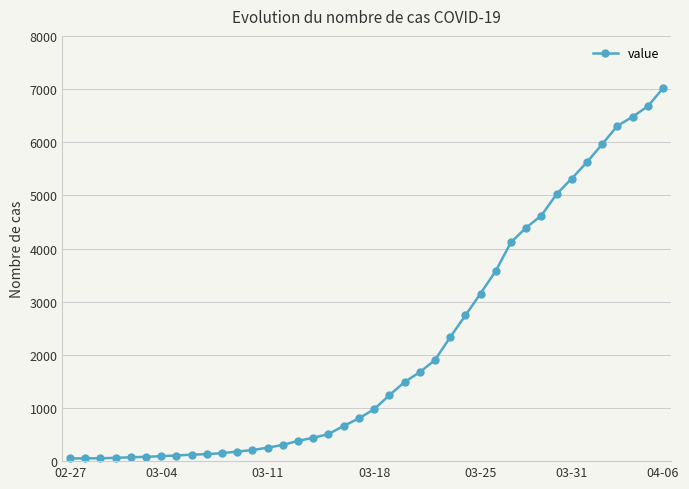

What is the average value?

2133